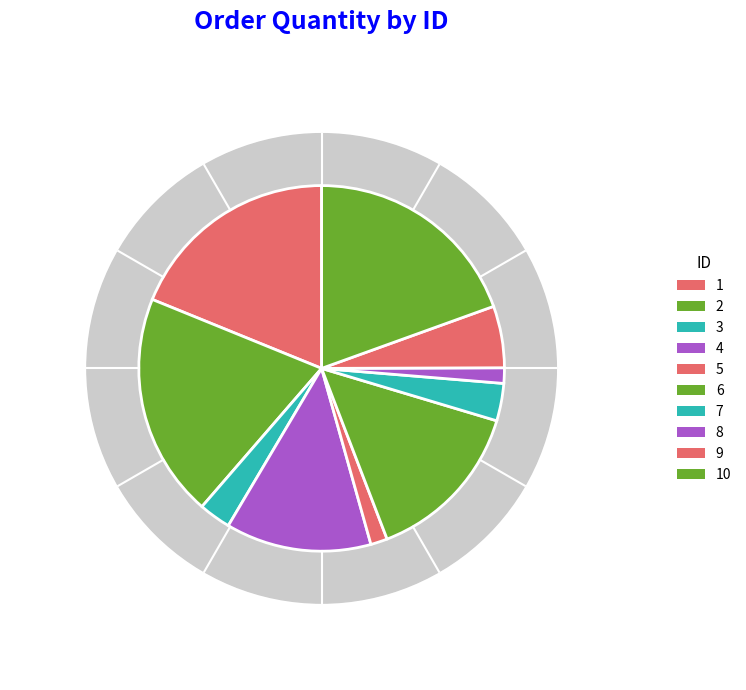

What is the ratio of the value at 1 to the value at 4?

1.5